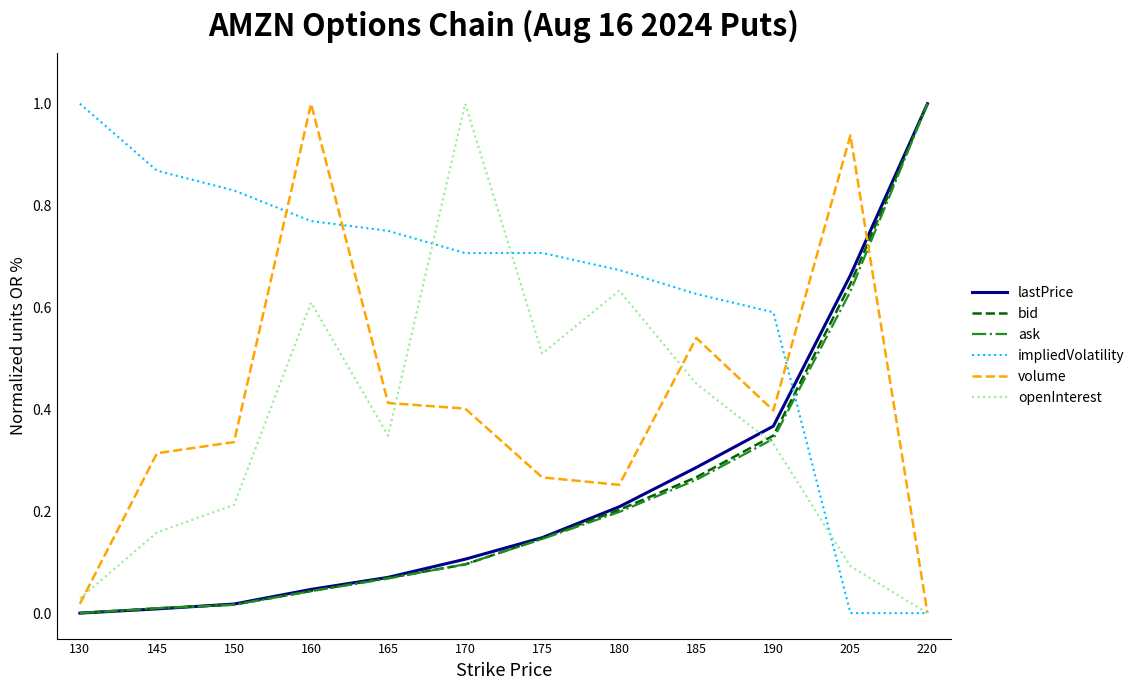

What is the total value across all series at 170?

2.4